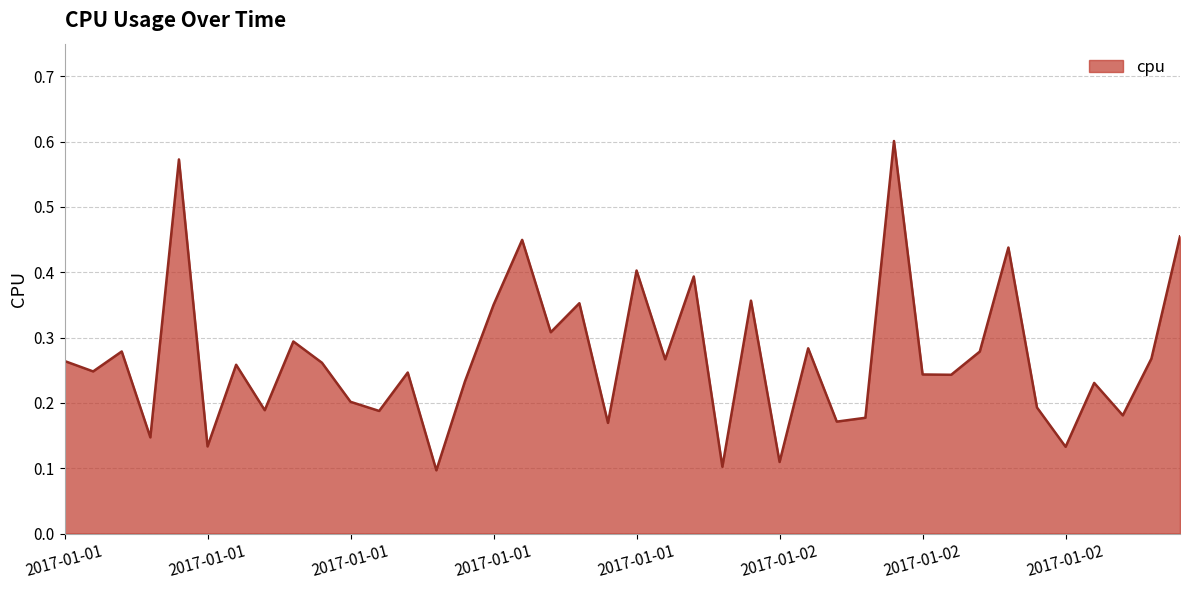

List the labels in order of value, smallest first.

2017-01-01 13:00, 2017-01-01 23:00, 2017-01-02 01:00, 2017-01-02 11:00, 2017-01-01 05:00, 2017-01-01 03:00, 2017-01-01 19:00, 2017-01-02 03:00, 2017-01-02 04:00, 2017-01-02 13:00, 2017-01-01 11:00, 2017-01-01 07:00, 2017-01-02 10:00, 2017-01-01 10:00, 2017-01-02 12:00, 2017-01-01 14:00, 2017-01-02 07:00, 2017-01-02 06:00, 2017-01-01 12:00, 2017-01-01 01:00, 2017-01-01 06:00, 2017-01-01 09:00, 2017-01-01 00:00, 2017-01-01 21:00, 2017-01-02 14:00, 2017-01-02 08:00, 2017-01-01 02:00, 2017-01-02 02:00, 2017-01-01 08:00, 2017-01-01 17:00, 2017-01-01 15:00, 2017-01-01 18:00, 2017-01-02 00:00, 2017-01-01 22:00, 2017-01-01 20:00, 2017-01-02 09:00, 2017-01-01 16:00, 2017-01-02 15:00, 2017-01-01 04:00, 2017-01-02 05:00